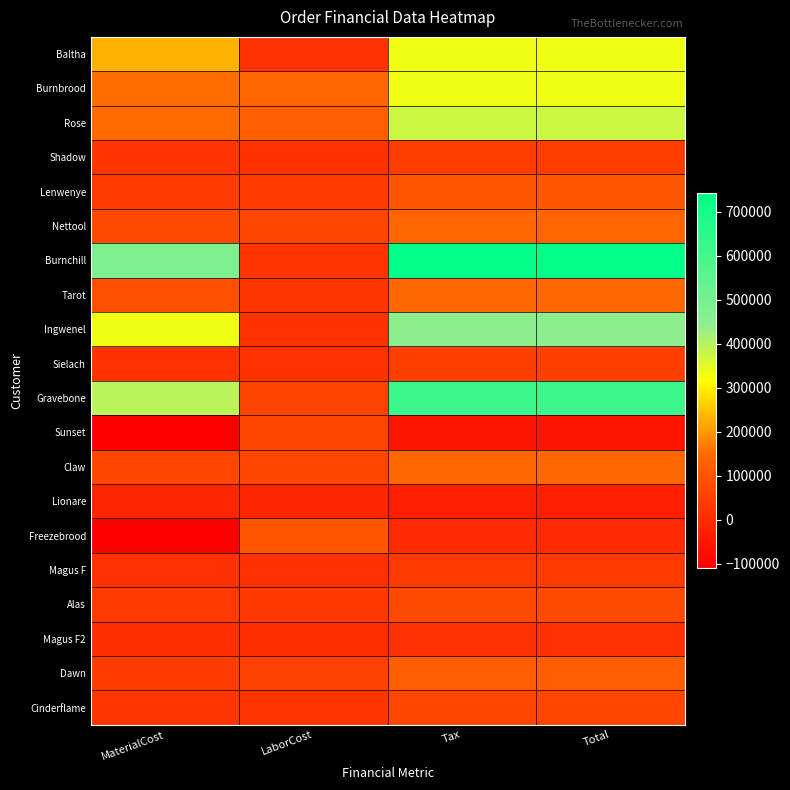

Which series has the largest range (max minus min)?

Burnchill